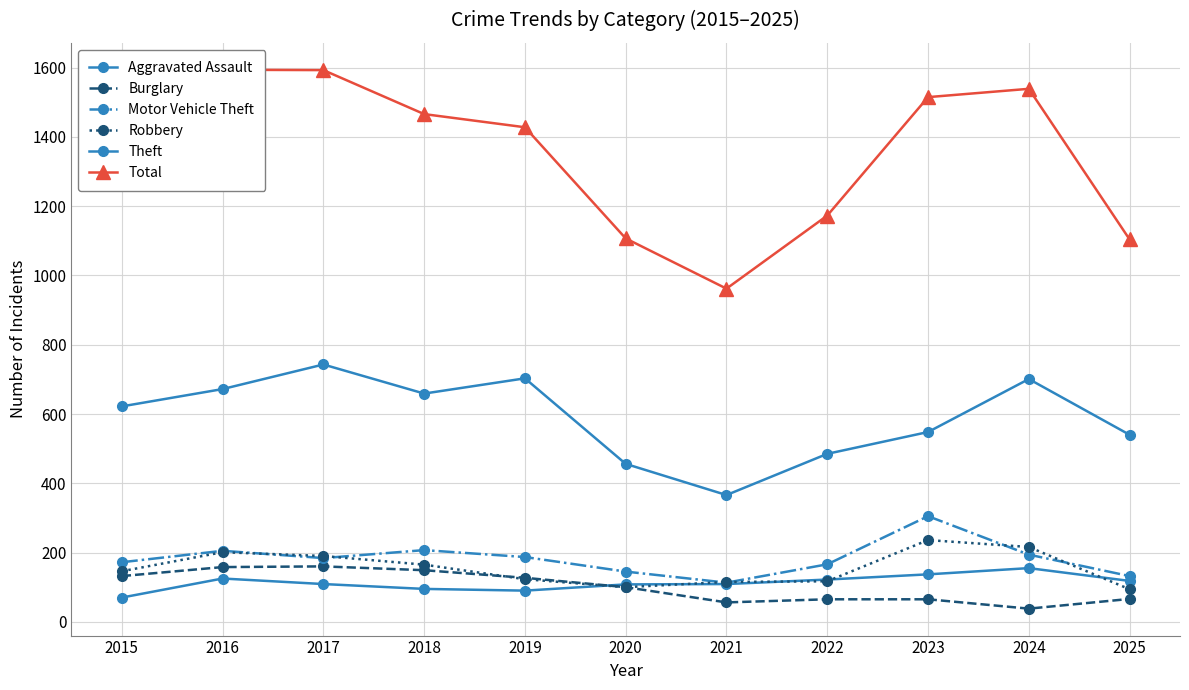

What is the difference between the maximum and minimum values in the Aggravated Assault series?

85